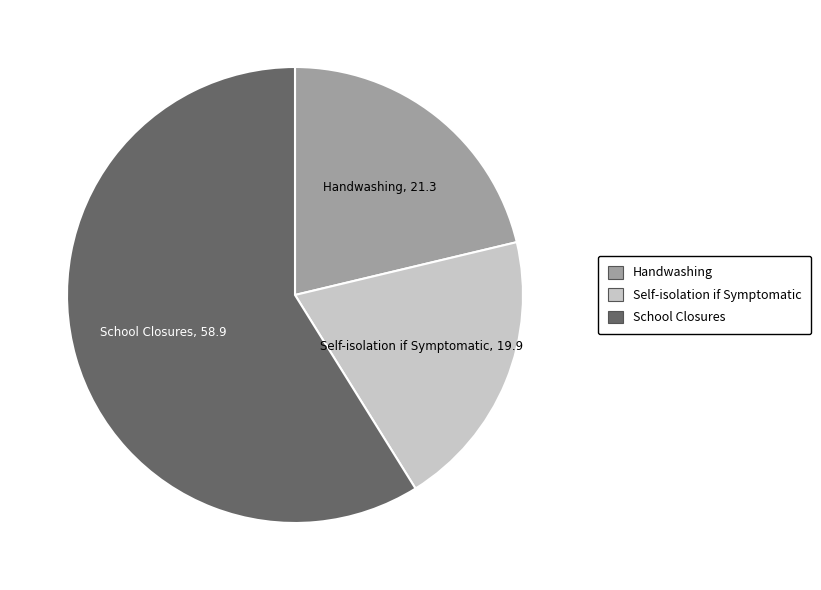

Rank the categories by value from lowest to highest.

Self-isolation if Symptomatic, Handwashing, School Closures